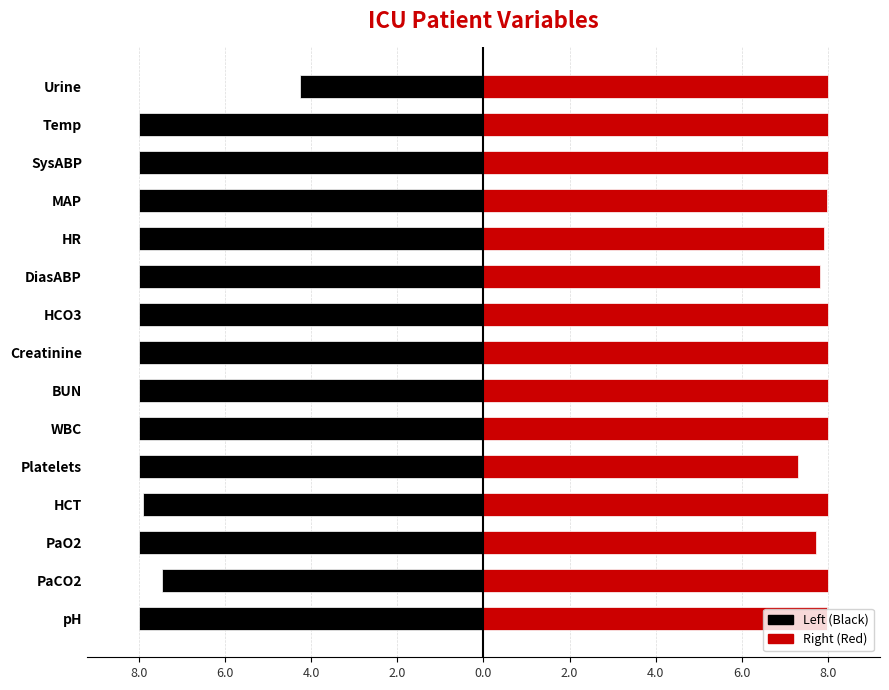

How many bars are there in total?

30